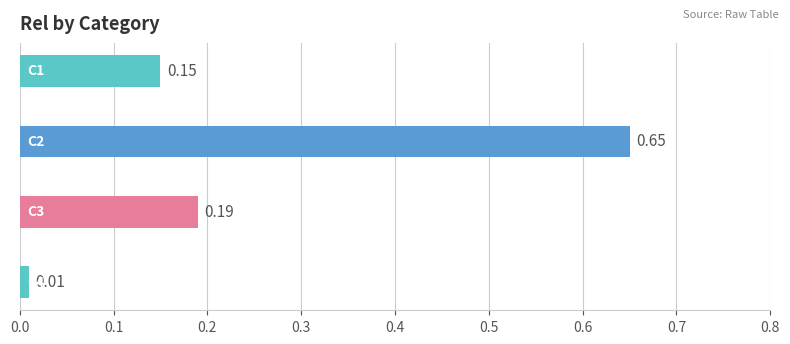

What is the difference between the maximum and minimum values?

0.6